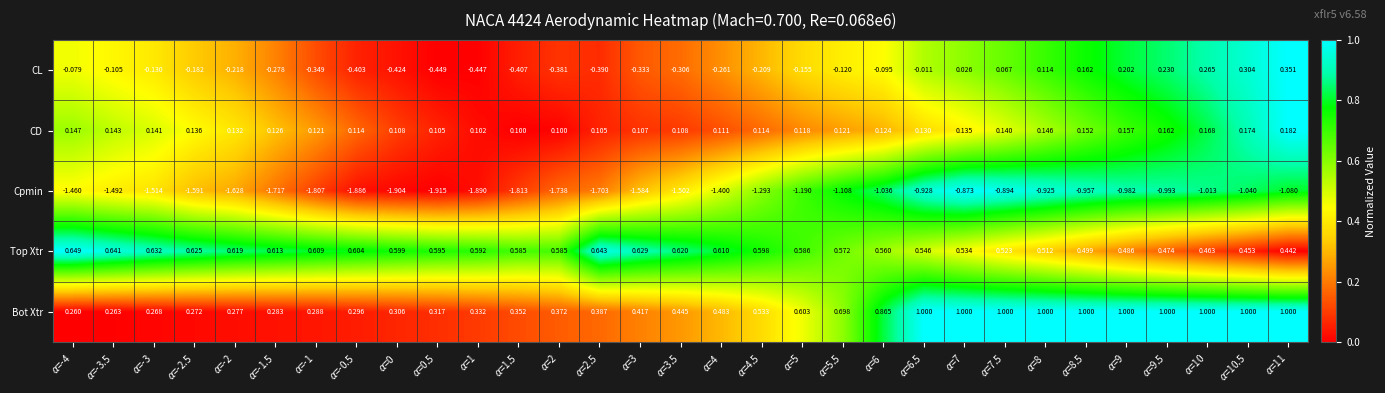

Which label corresponds to the smallest value in the chart?

$\alpha$=0.5